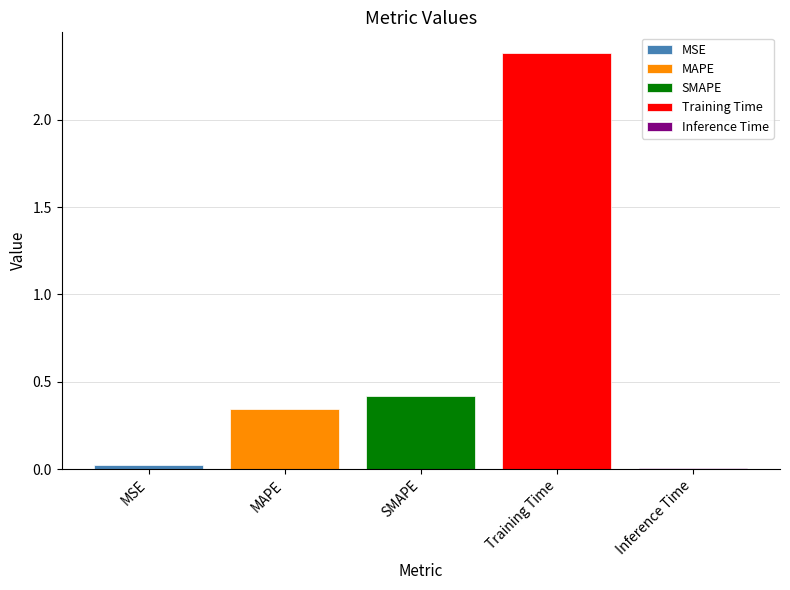

The MAPE series shows 0.6 at SMAPE. True or false?

False